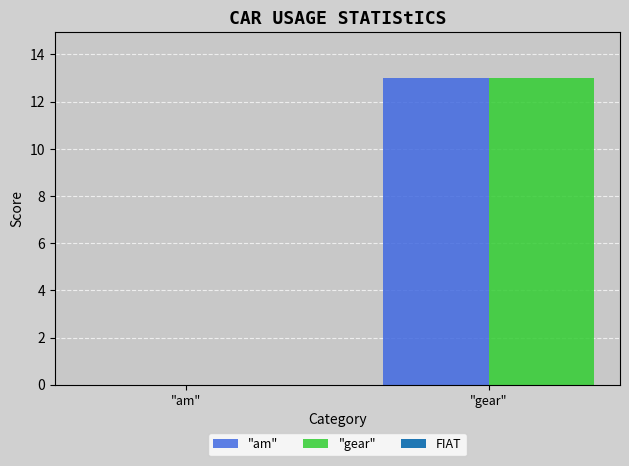

What is the maximum value for "am"?

13